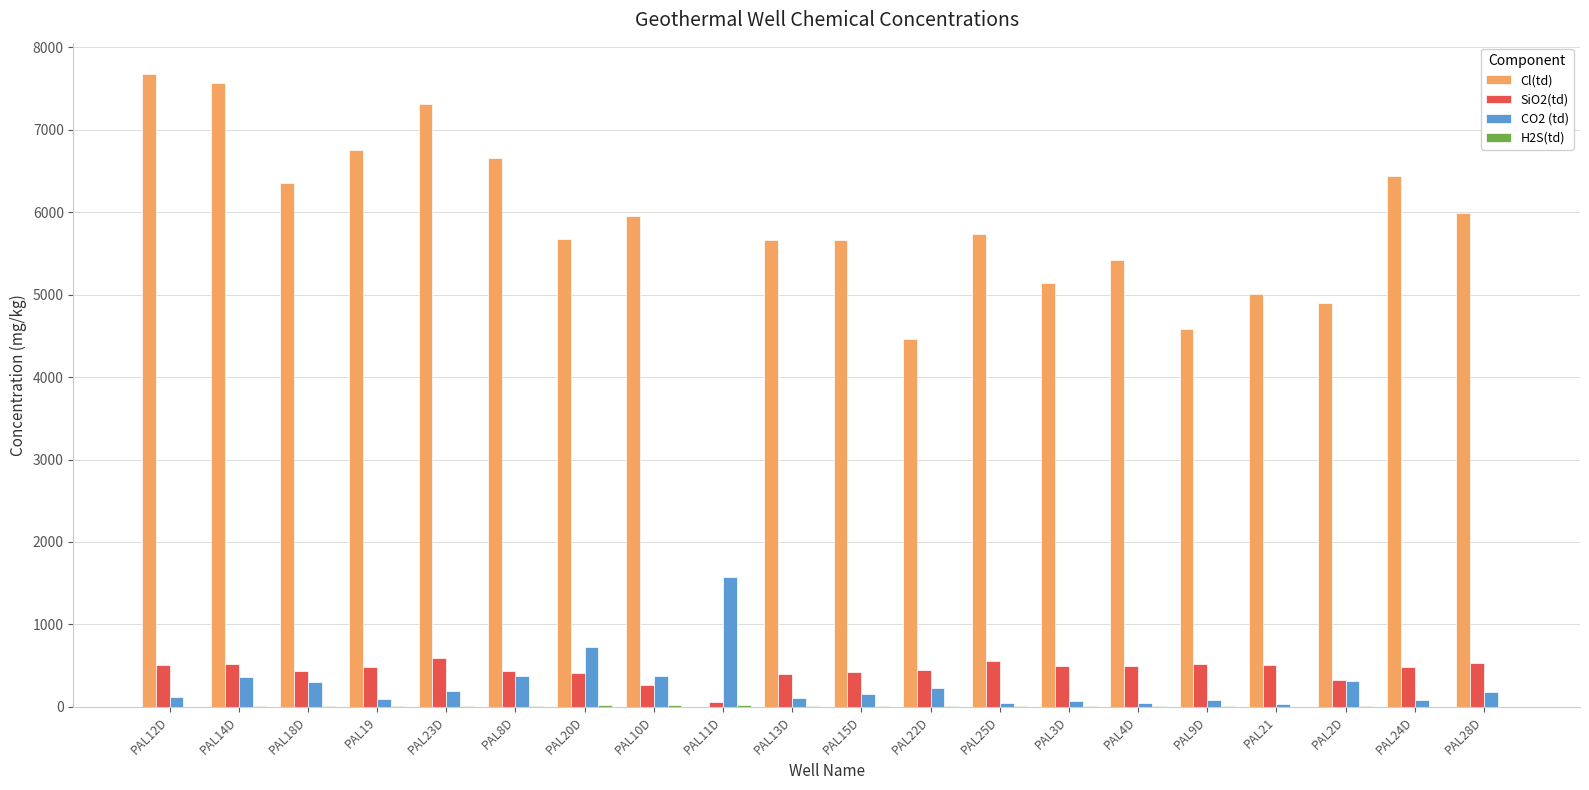

What is the sum of all Cl(td) values?

112991.4